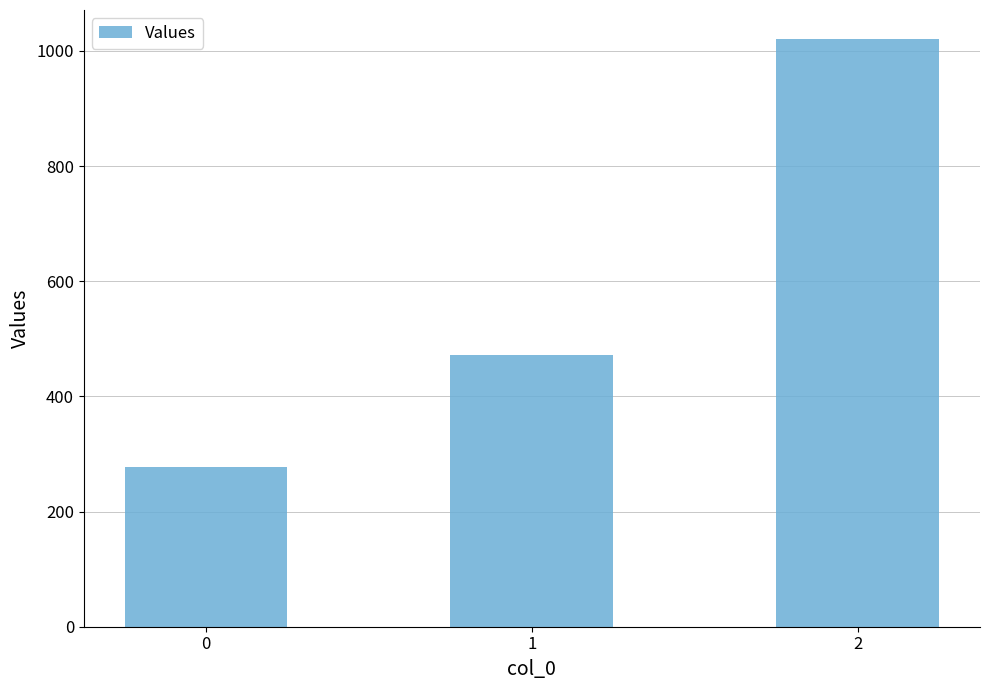

What is the average value?

589.7